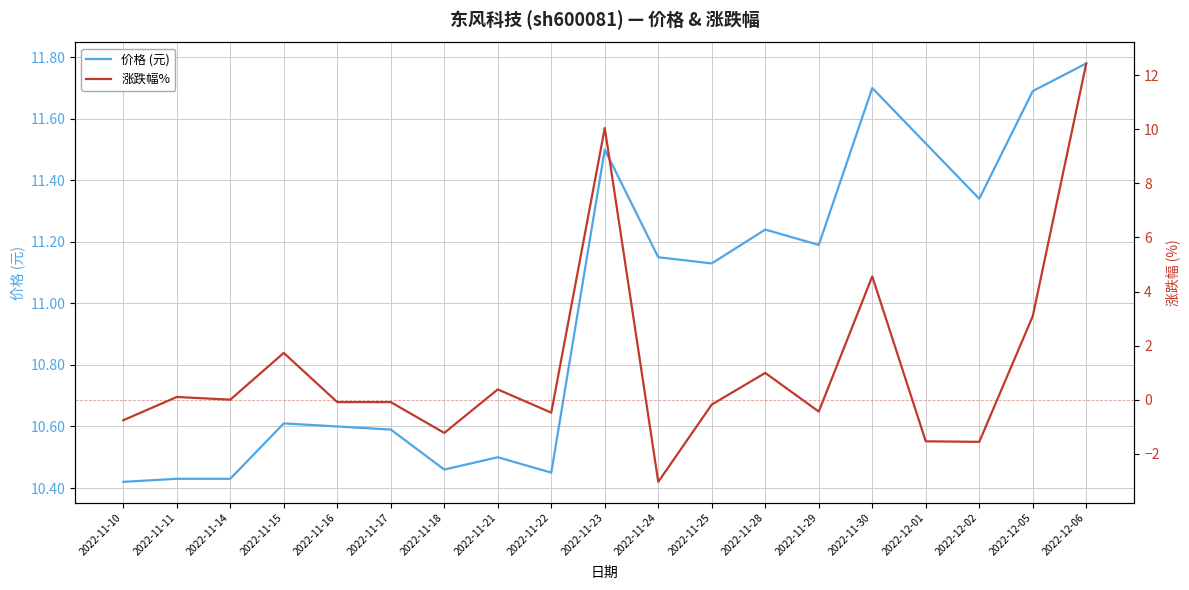

Reading left to right, transcribe all the data shown in this chart.

价格 (元): 10.4	10.4	10.4	10.6	10.6	10.6	10.5	10.5	10.4	11.5	11.2	11.1	11.2	11.2	11.7	11.5	11.3	11.7	11.8
涨跌幅%: -0.8	0.1	0.0	1.7	-0.1	-0.1	-1.2	0.4	-0.5	10.1	-3.0	-0.2	1.0	-0.4	4.6	-1.5	-1.6	3.1	12.4